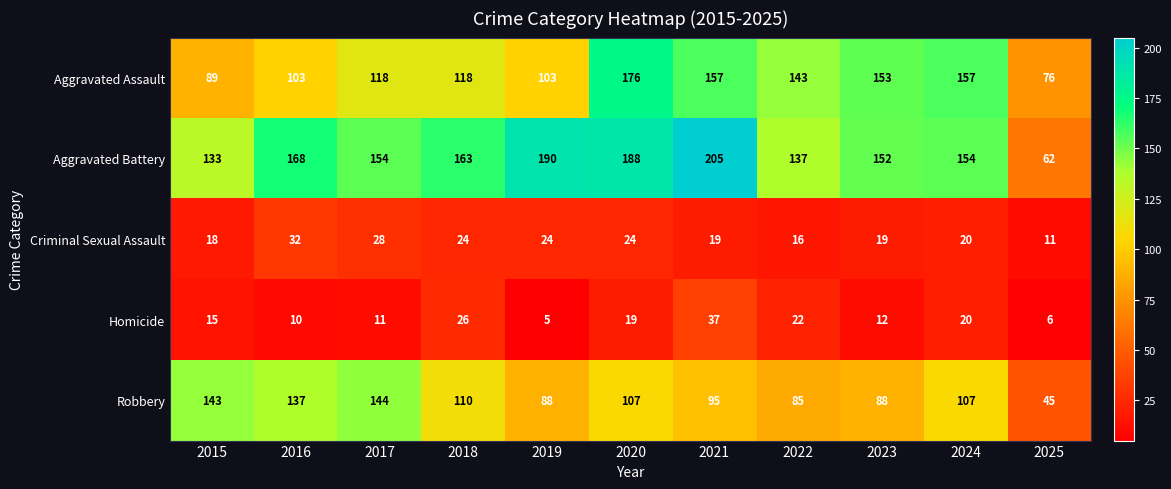

True or false: Robbery has a value of 85 at 2022.

True